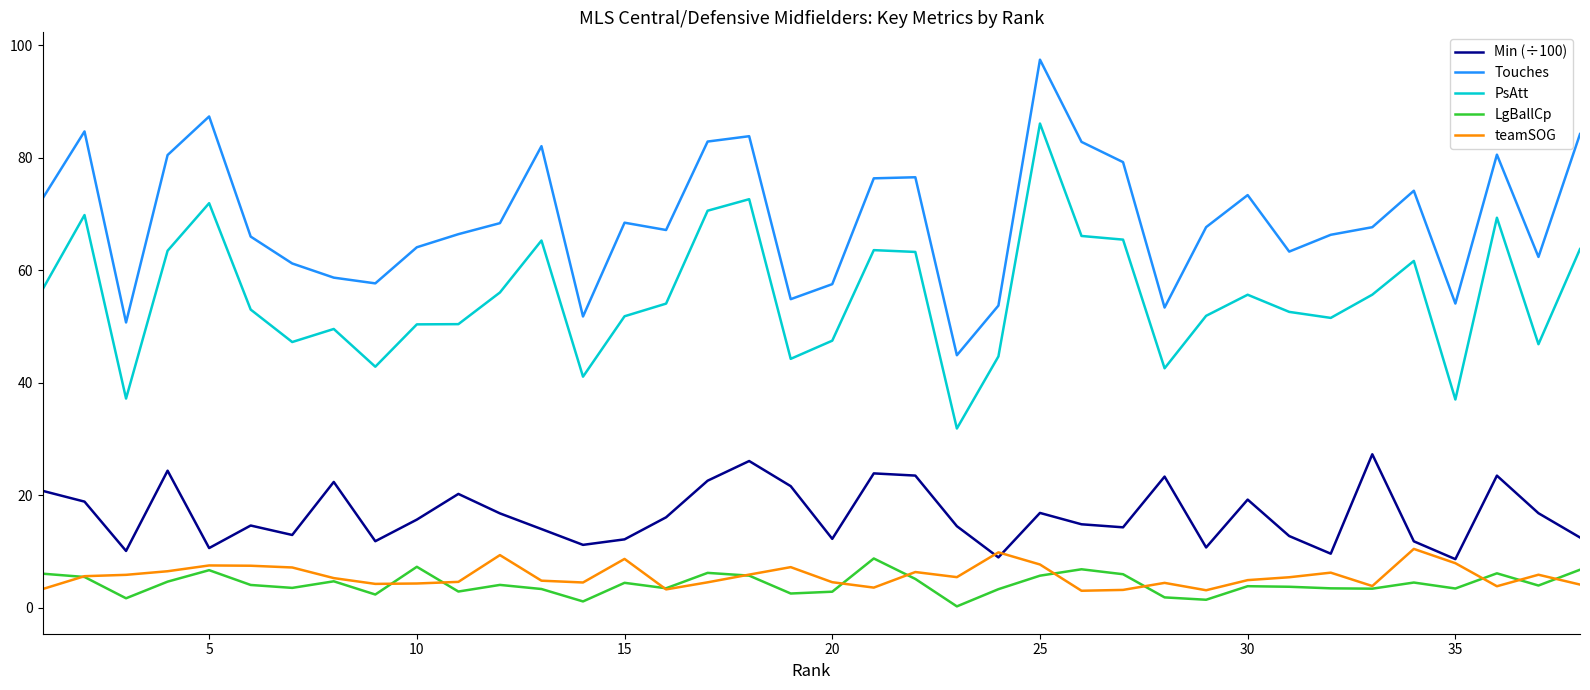

True or false: PsAtt and Min (÷100) intersect in this chart.

False